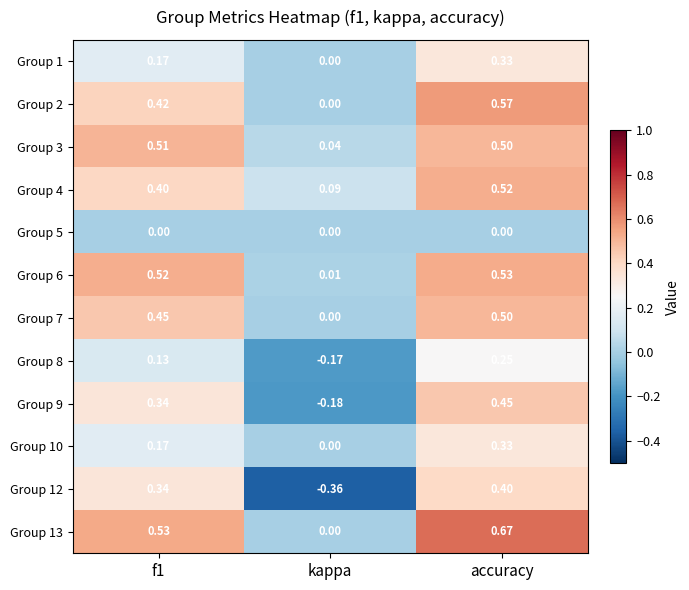

Is the value of Group 12 at kappa greater than the value of Group 13 at f1?

No